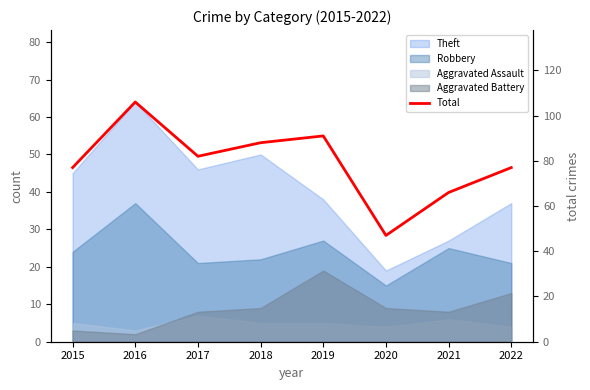

True or false: the data shows 47 at 2020.

True